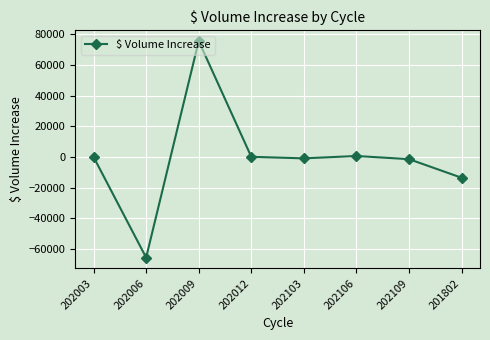

What is the average value?

-659.3